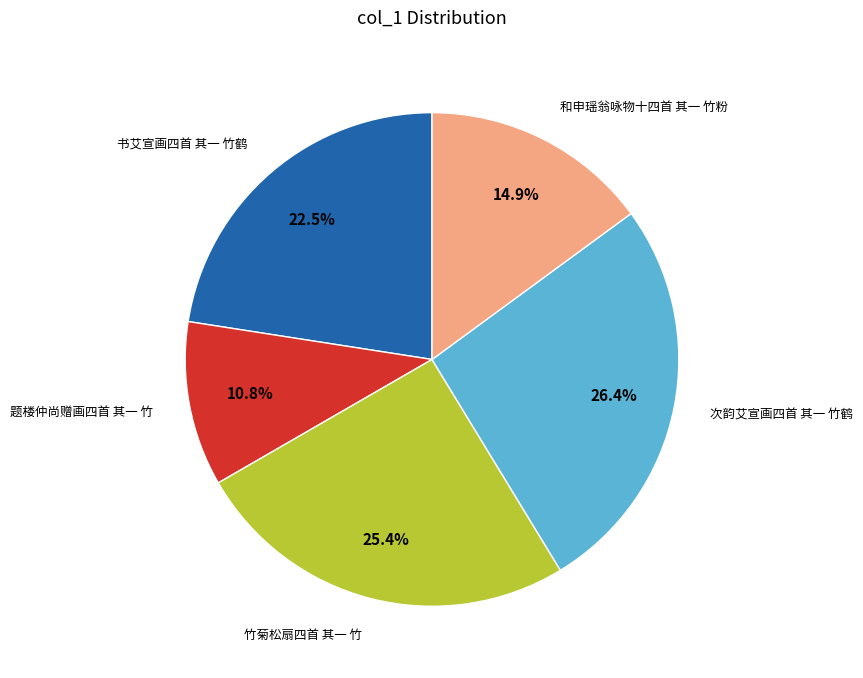

Is the sum of 题楼仲尚赠画四首 其一 竹 and 书艾宣画四首 其一 竹鹤 greater than half?

No